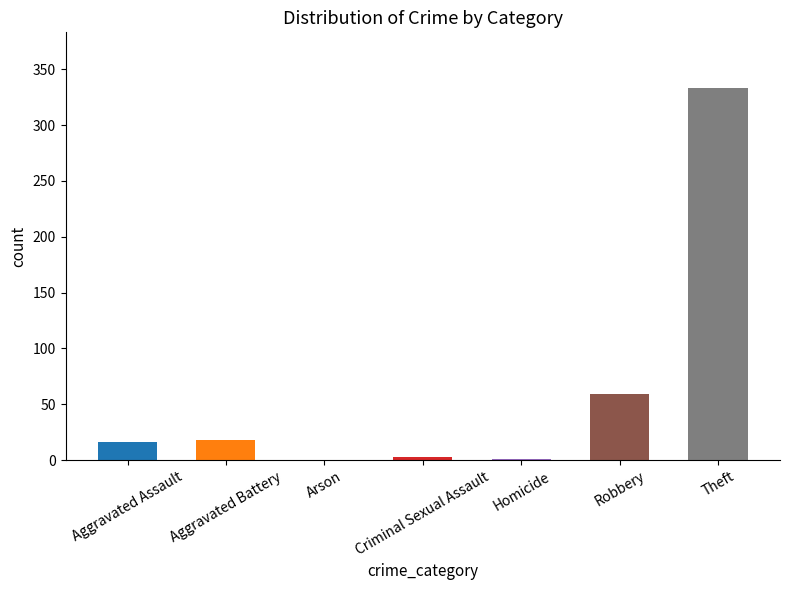

Which label corresponds to the largest value in the chart?

Theft